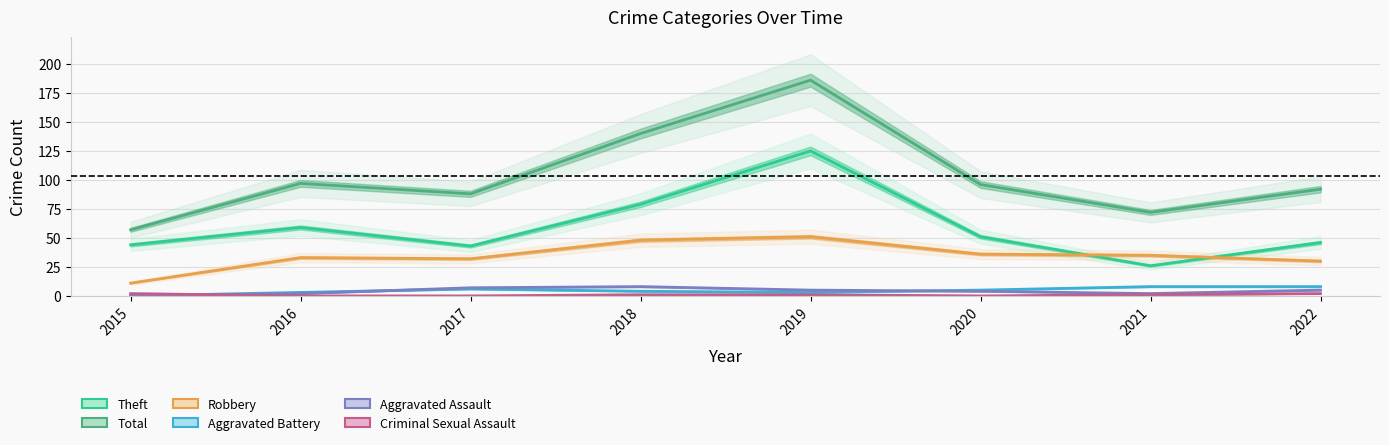

True or false: Robbery and Aggravated Assault cross at least once.

False